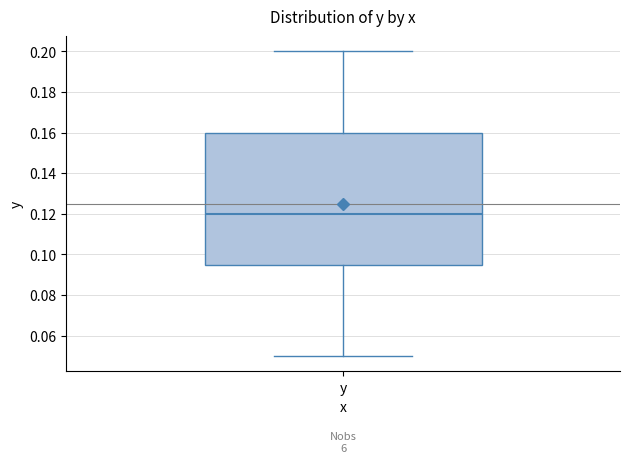

Read this box plot against the y-axis: the position of the median line, the range covered by the box, and the ends of both whiskers. The values are not printed on the chart, so give them approximately, as read against the axis.

median 0.120, box 0.096 to 0.160, whiskers 0.050 to 0.200